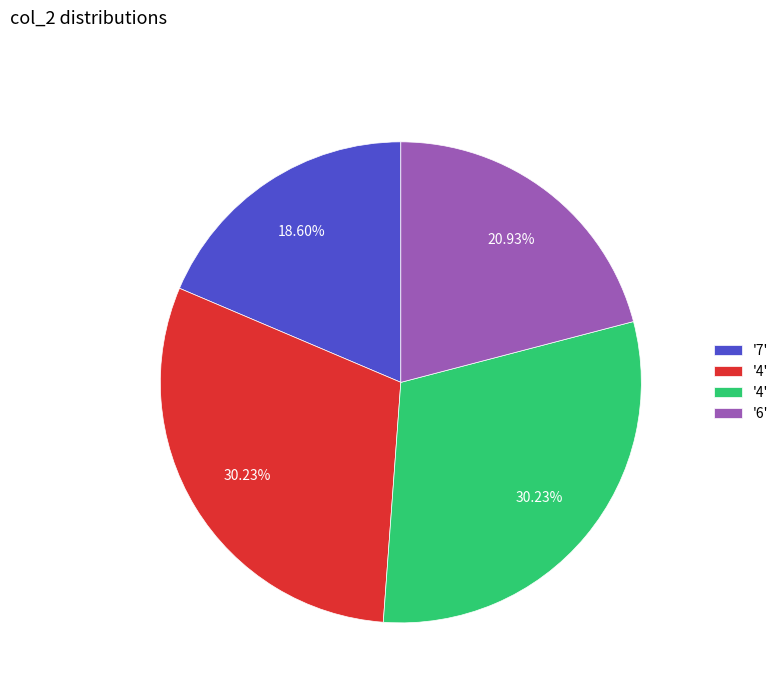

Does any single category account for the majority?

No